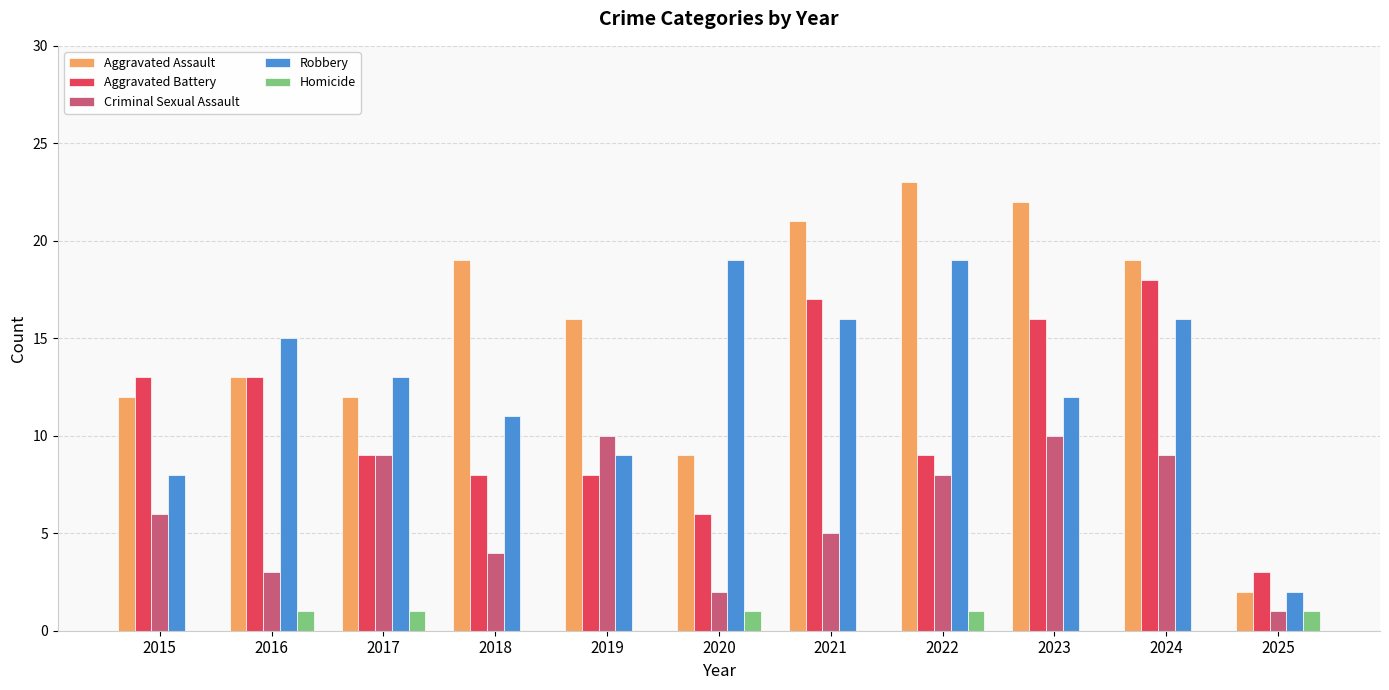

What is the greatest value displayed?

23